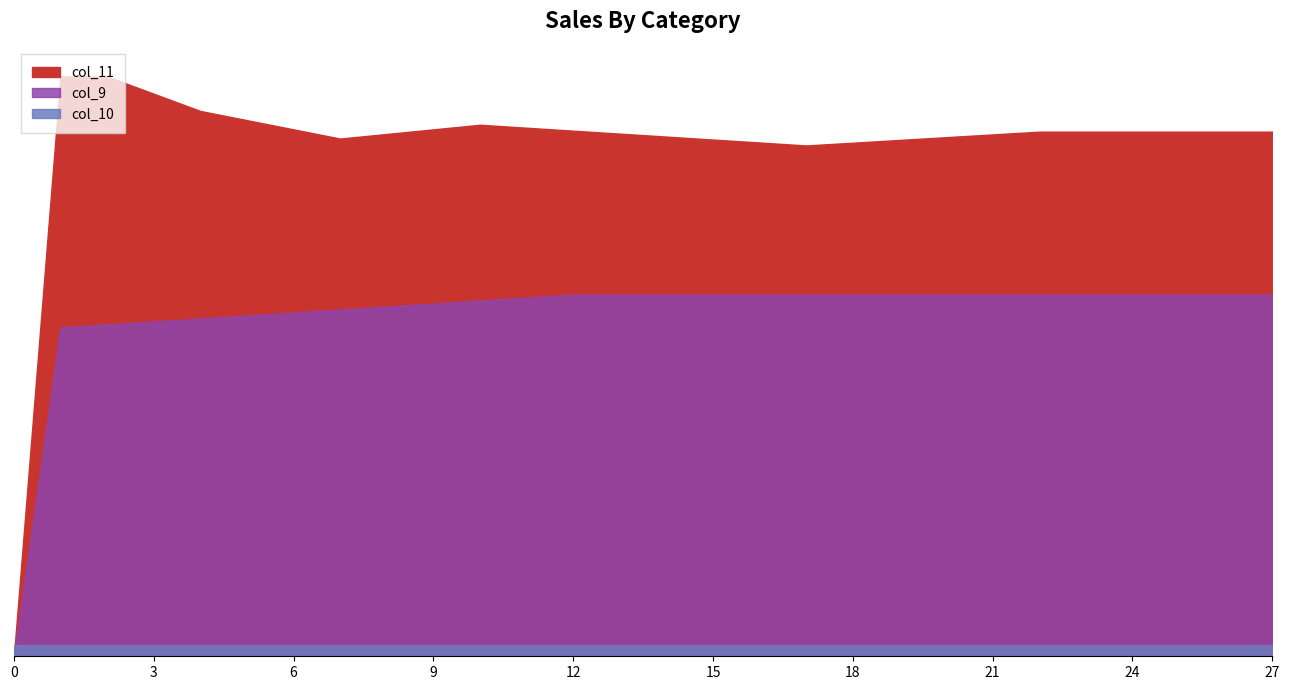

What is the value of the col_11 point at the 11th from the left?

0.6